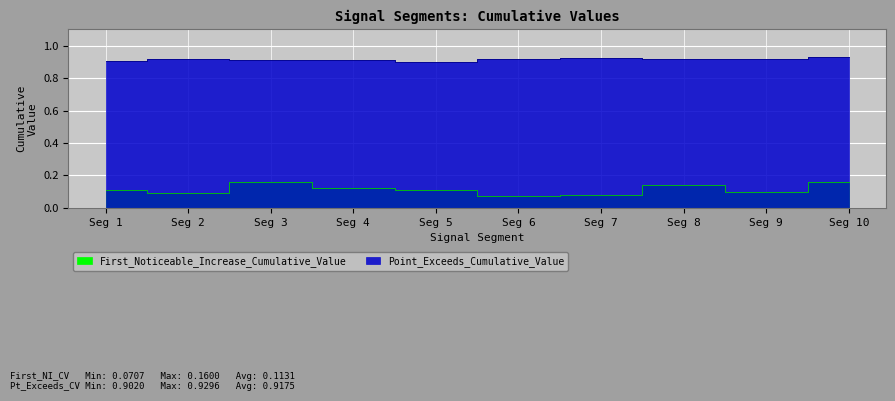

Rank the series by their maximum value, from highest to lowest.

Point_Exceeds_Cumulative_Value, First_Noticeable_Increase_Cumulative_Value